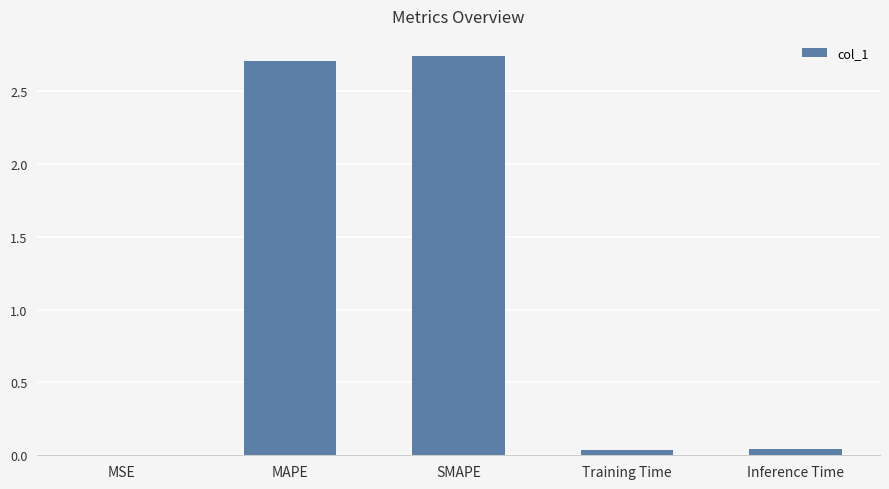

What is the sum of all values?

5.5